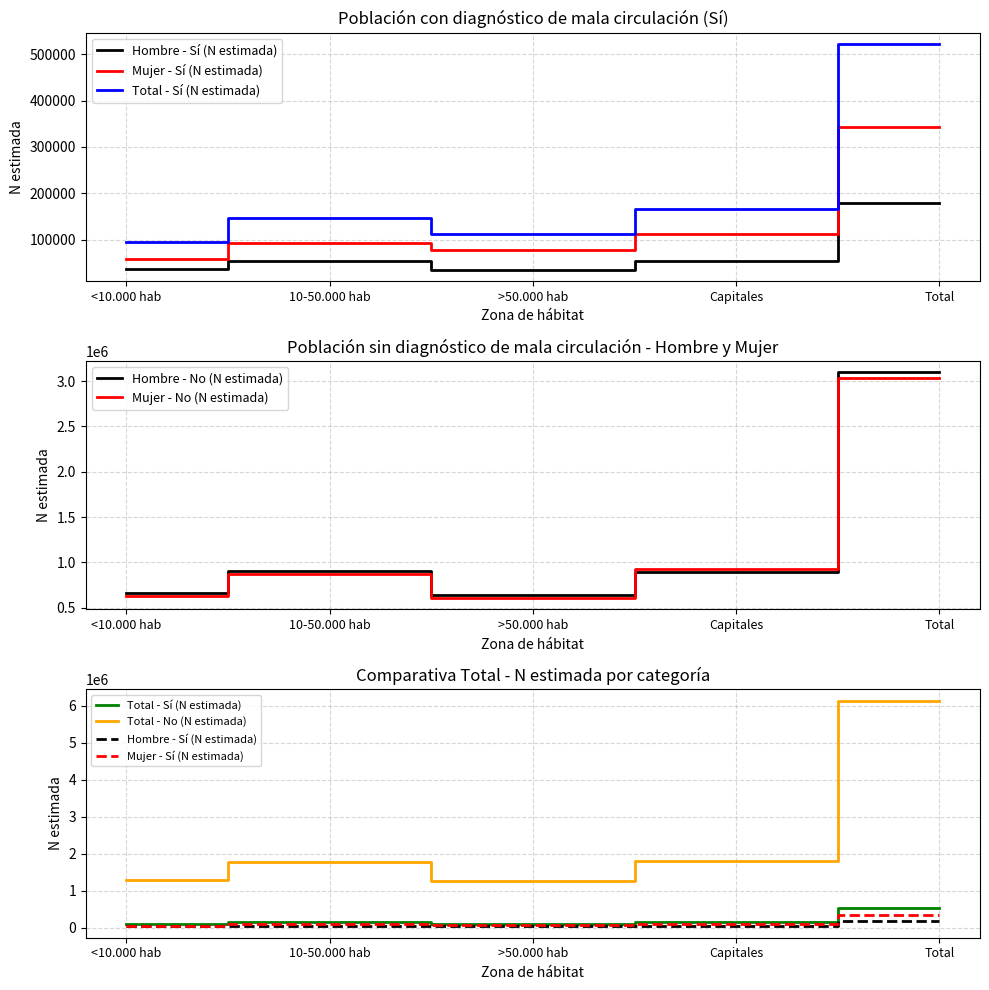

What is the difference between the maximum and second lowest values in the Mujer - No (N estimada) series?

2406659